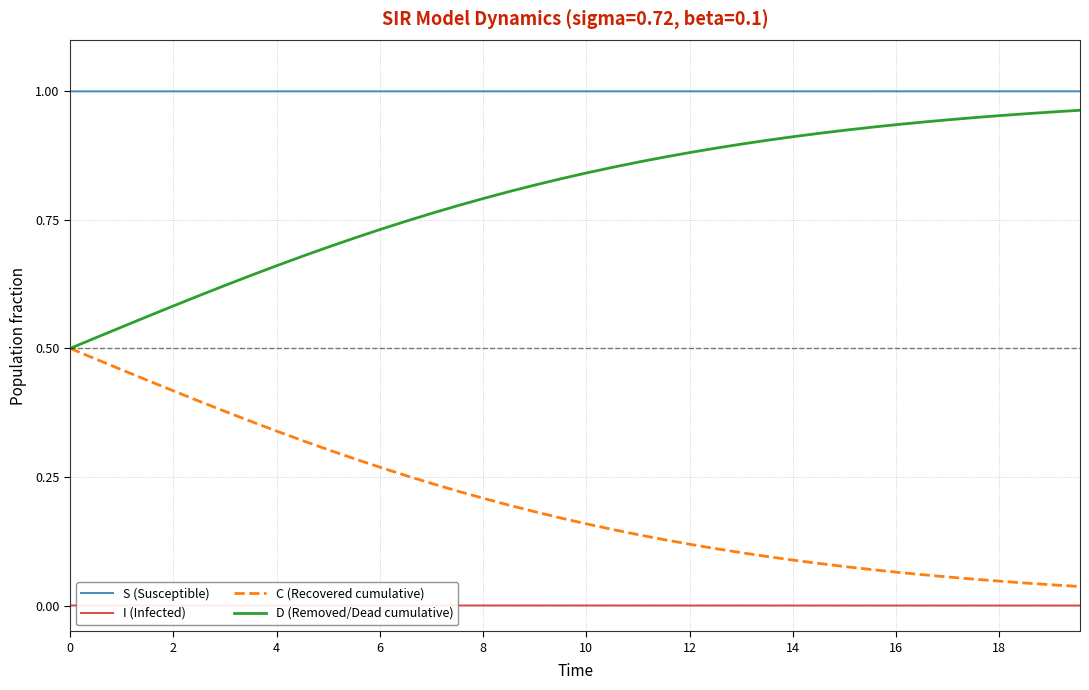

Rank the series by their average value, from highest to lowest.

S (Susceptible), D (Removed/Dead cumulative), C (Recovered cumulative), I (Infected)